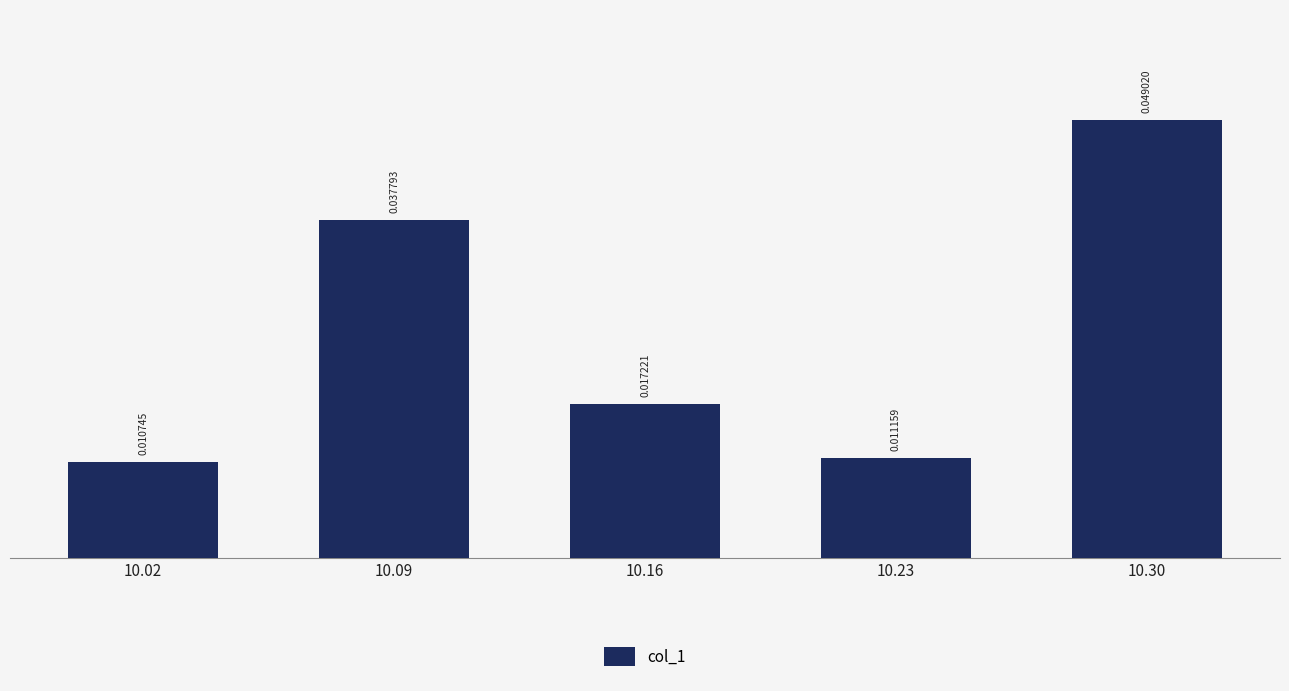

Between 10.02 and 10.23, which is larger?

10.23